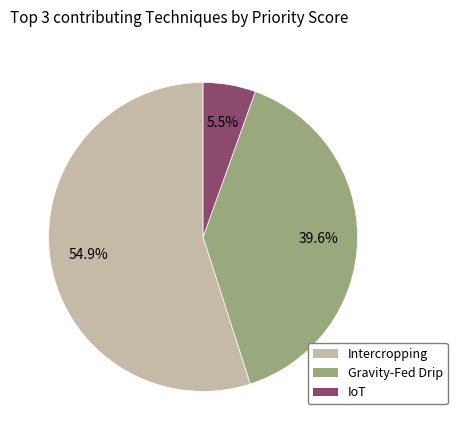

To the nearest percent, what is the average slice percentage?

33%